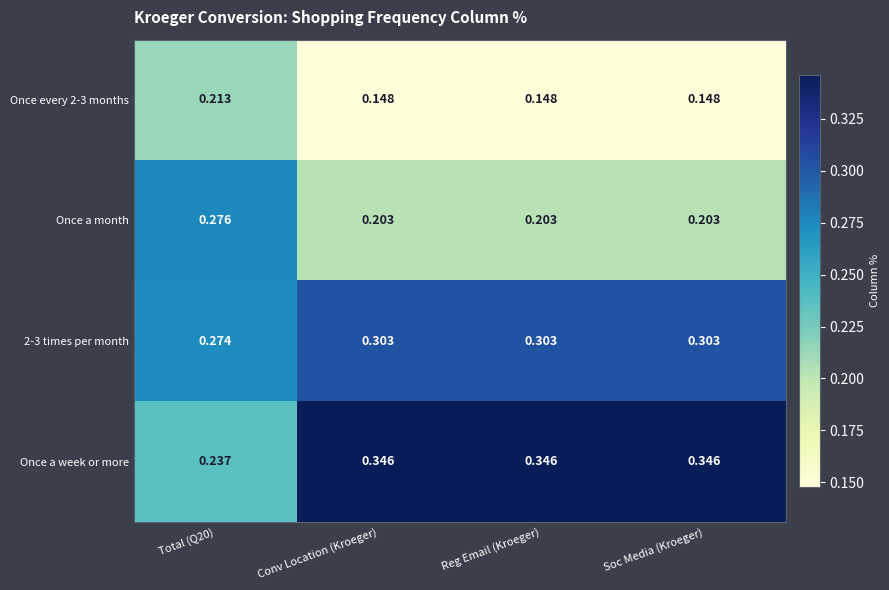

Which series has the largest total across all categories?

Once a week or more